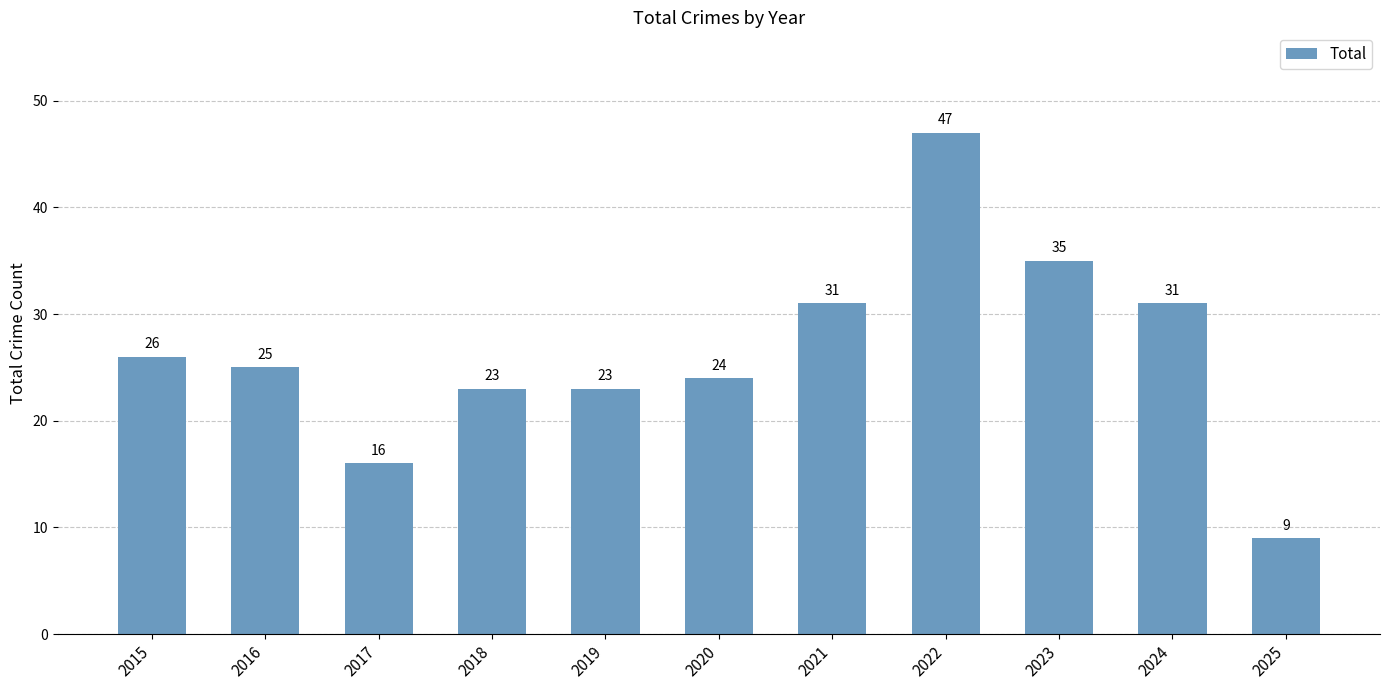

Is it true that the value at 2019 is 23?

True